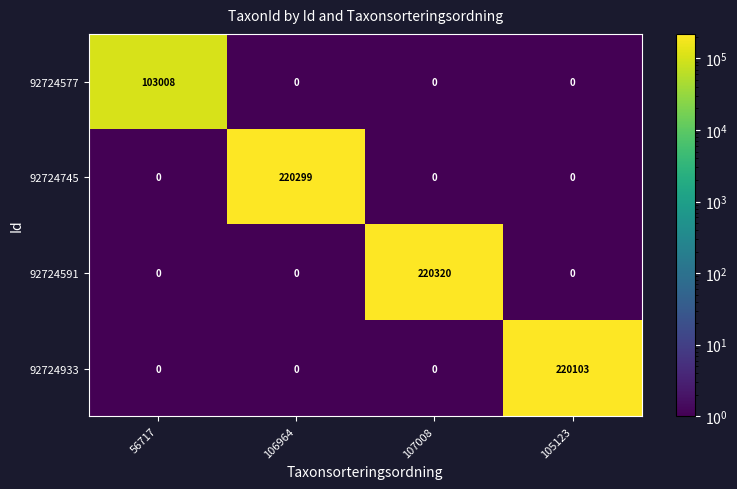

What is the maximum value shown in the chart?

220320